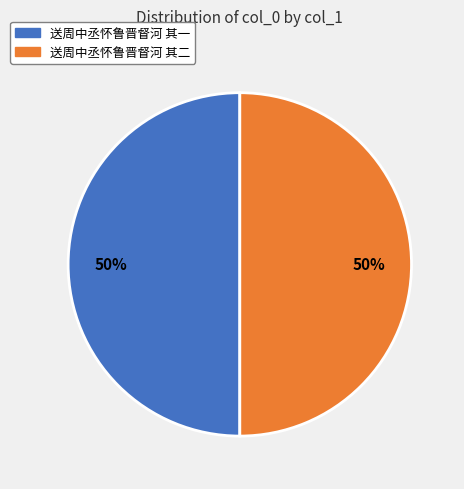

Is it true that 送周中丞怀鲁晋督河 其二 is 39% of the pie?

False